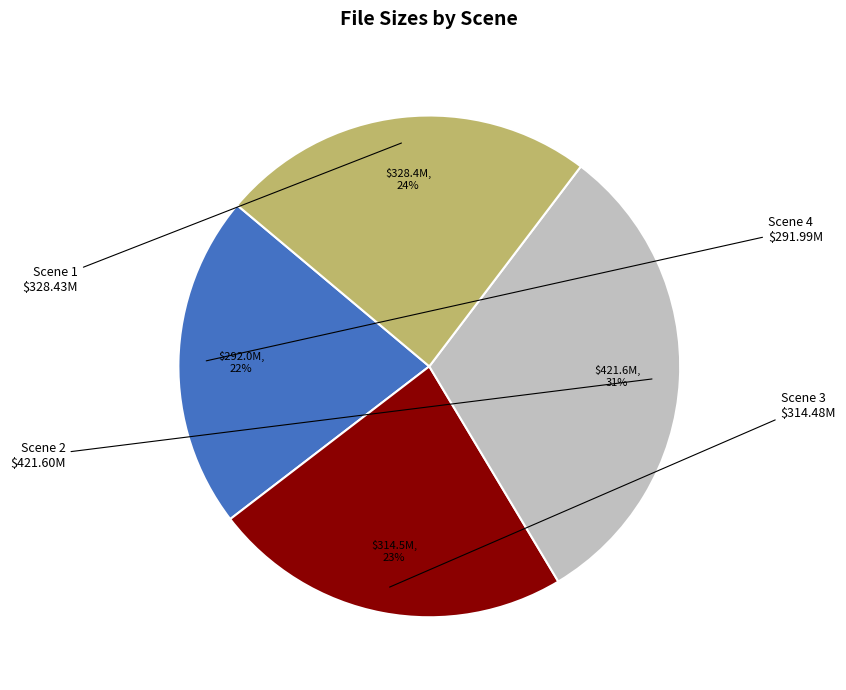

Is there a majority slice in this chart?

No